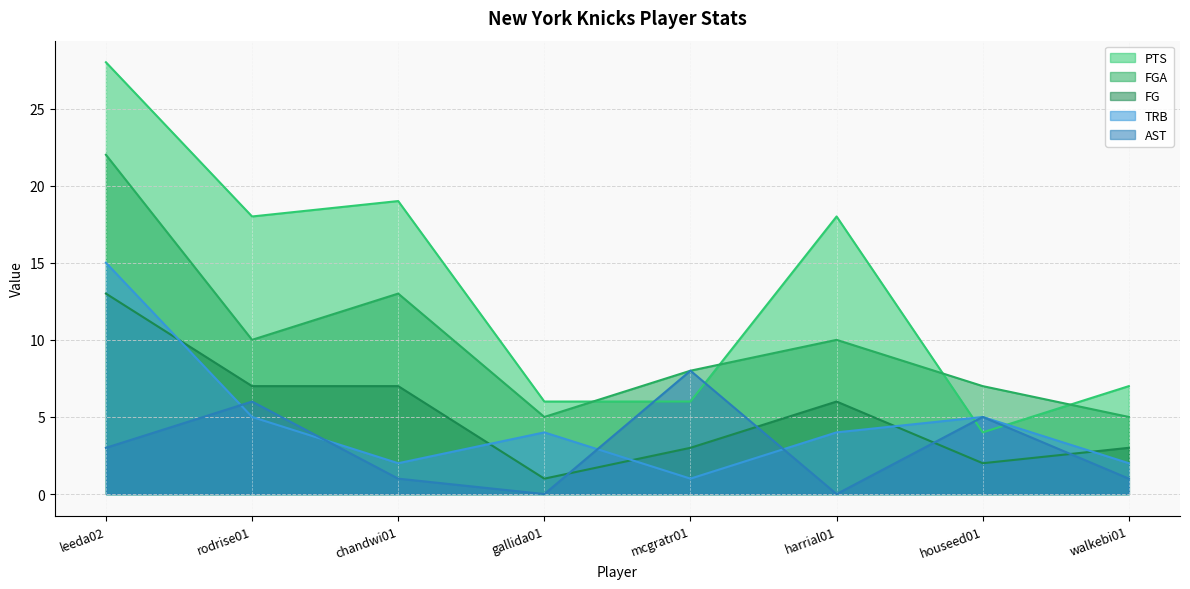

The PTS series shows 7 at walkebi01. True or false?

True